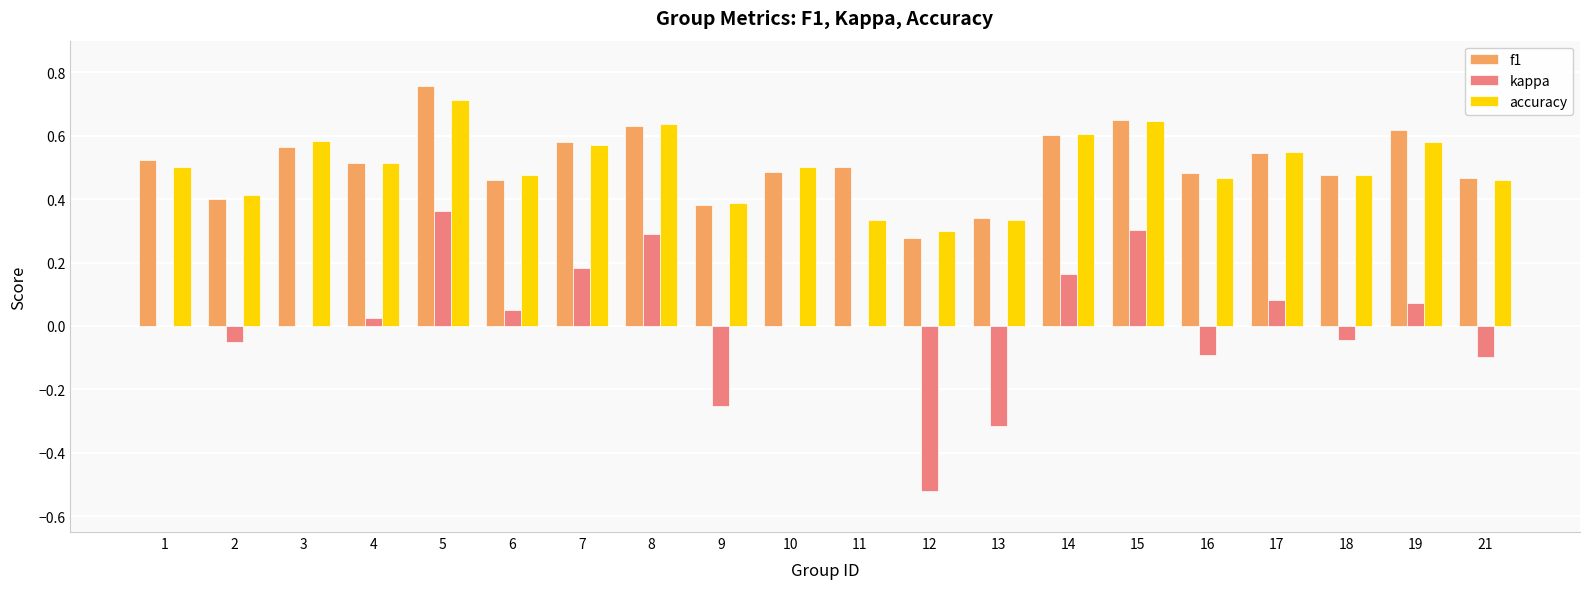

True or false: accuracy has a value of 0.3 at 6.

False